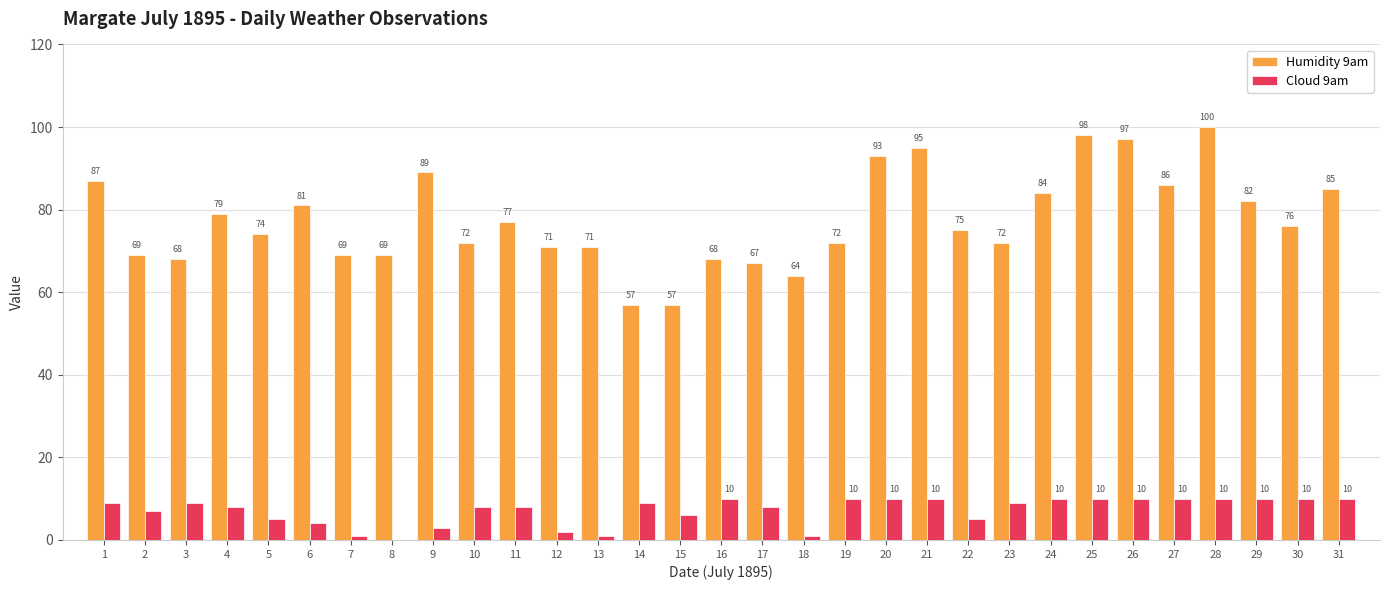

What is the highest value of the Humidity 9am series?

100